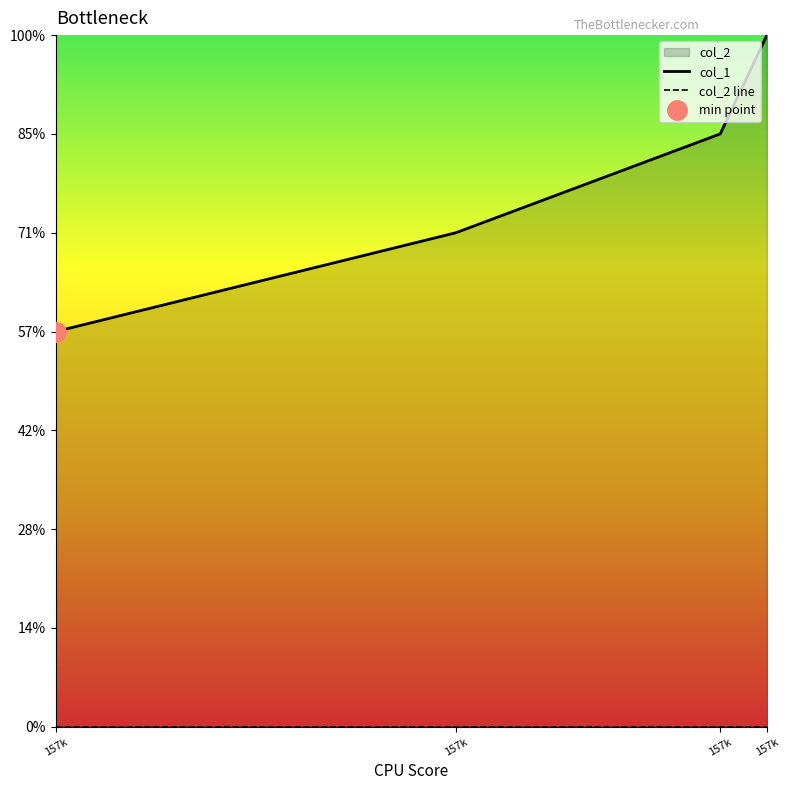

Rank the series by their maximum value, from highest to lowest.

col_1, col_2 line